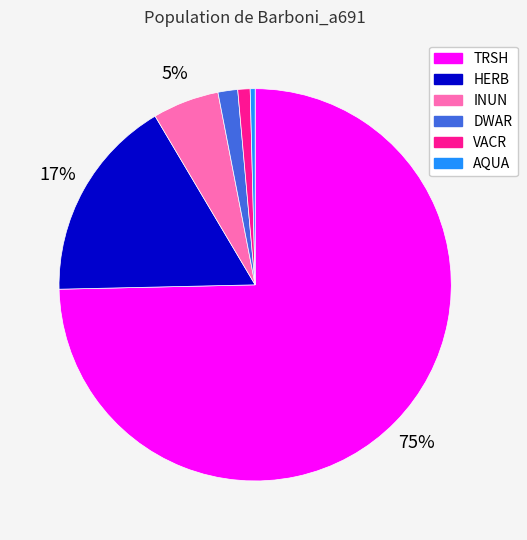

To the nearest percent, what is the difference between the VACR and AQUA slice percentages?

1%